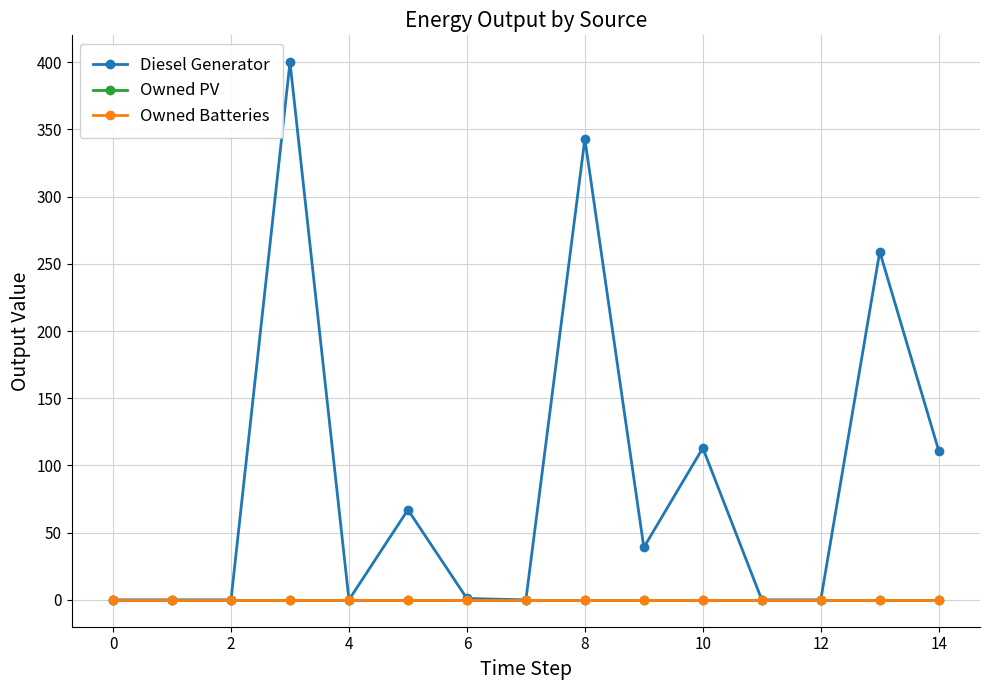

True or false: Diesel Generator and Owned PV cross at least once.

False